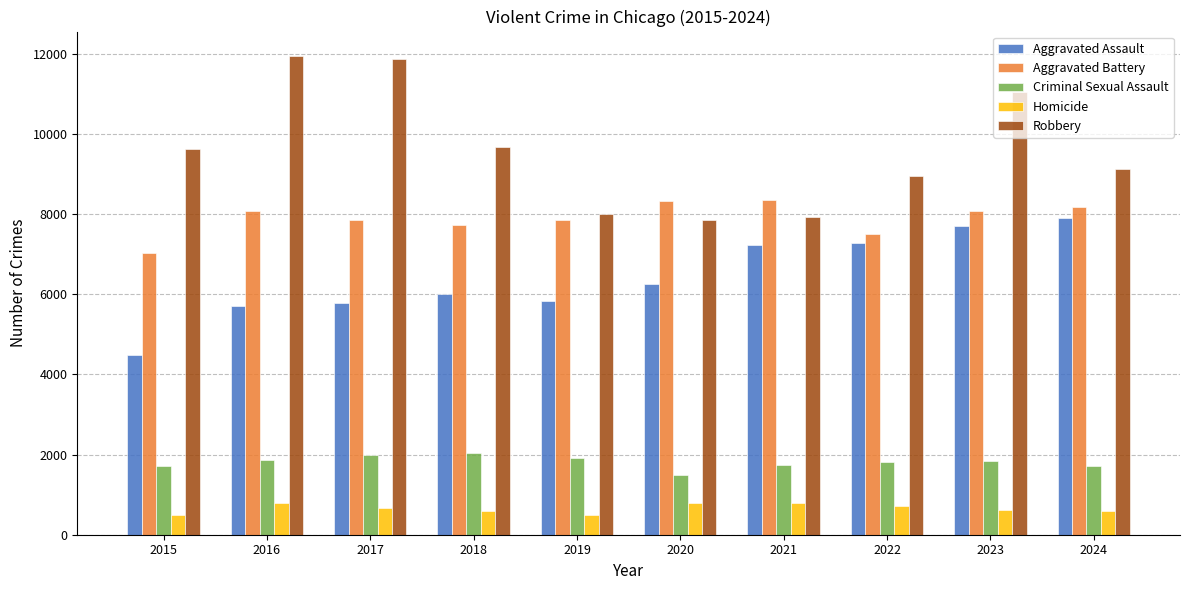

At which category is the sum across all series the highest?

2023